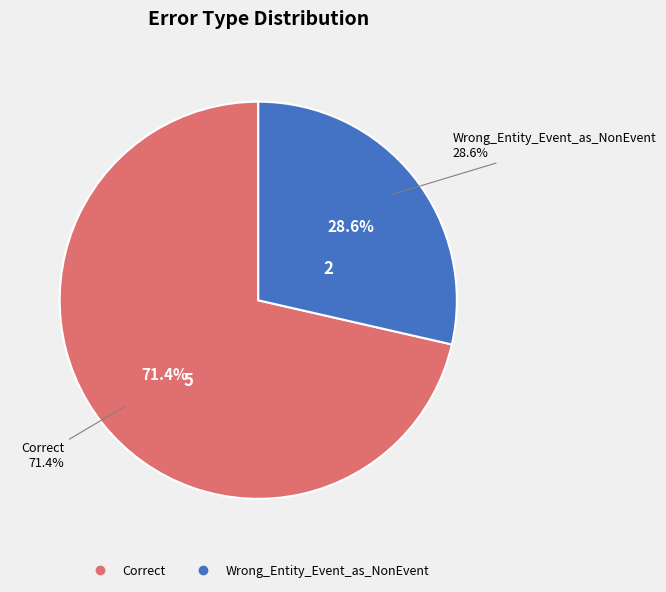

Which slice is the smallest?

Wrong_Entity_Event_as_NonEvent